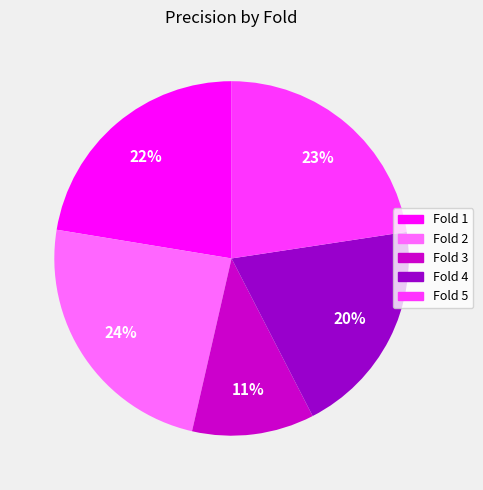

Does Fold 2 account for over 50% of the chart?

No